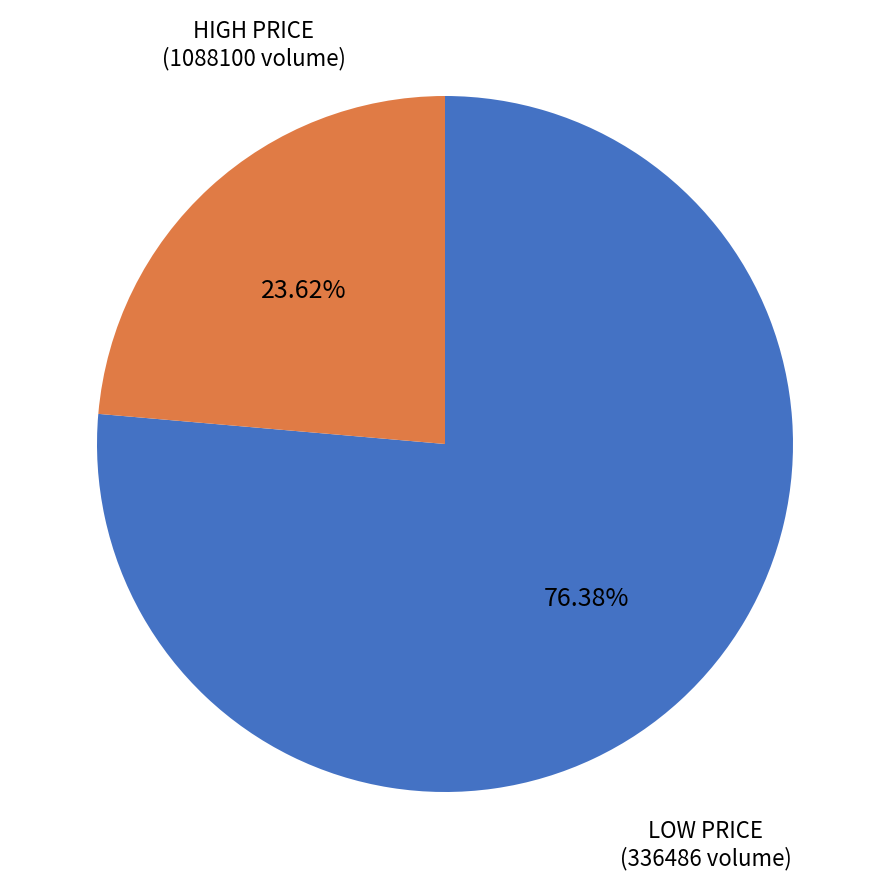

Is there a majority slice in this chart?

Yes